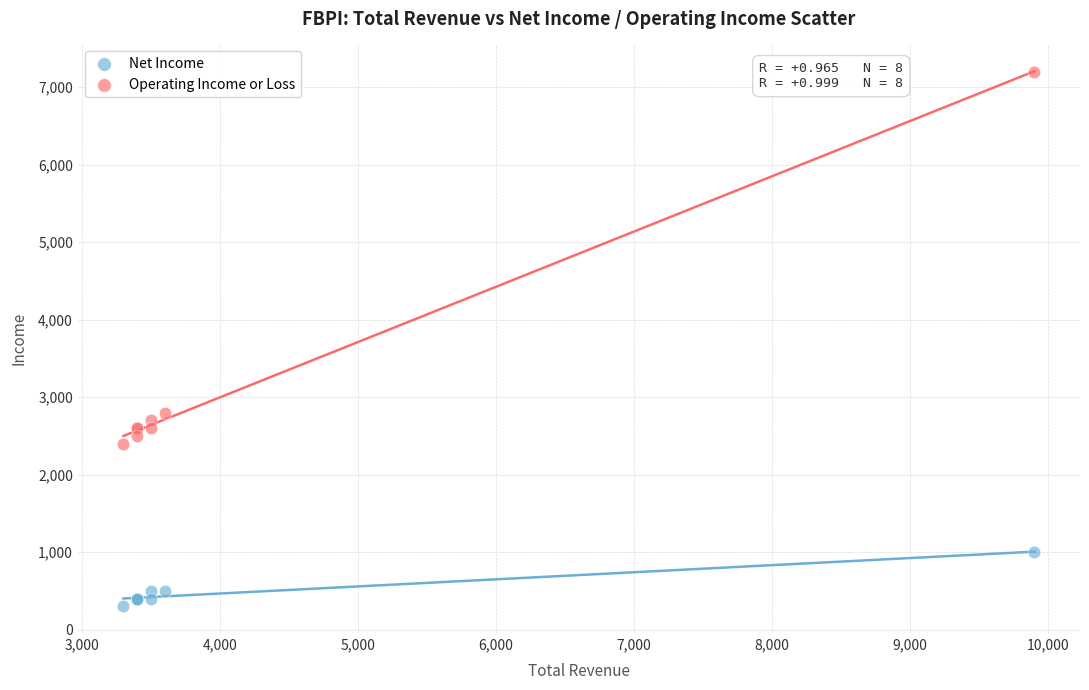

Which series contains the lowest Y value?

Net Income